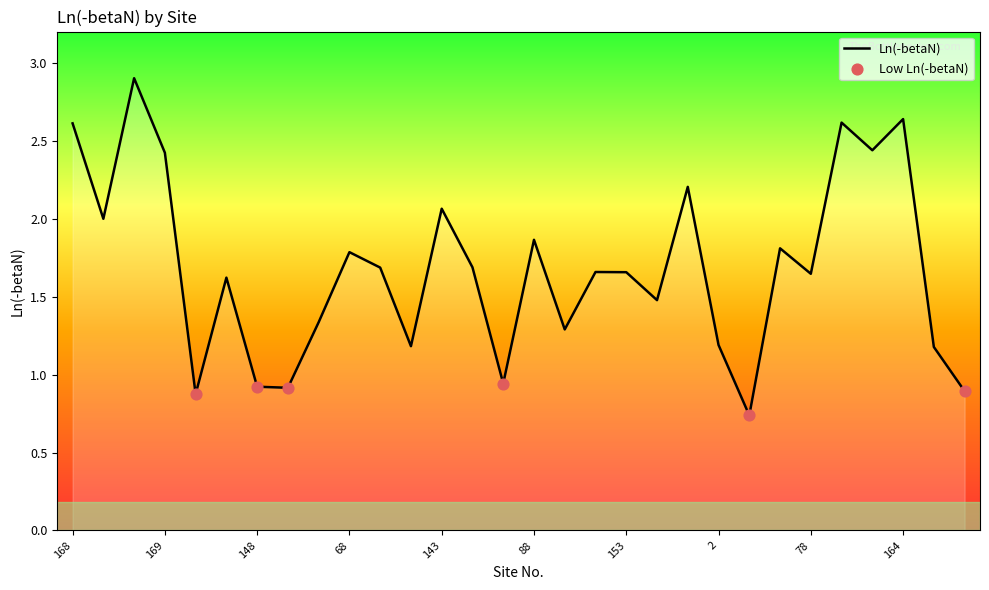

What is the greatest value displayed?

2.9